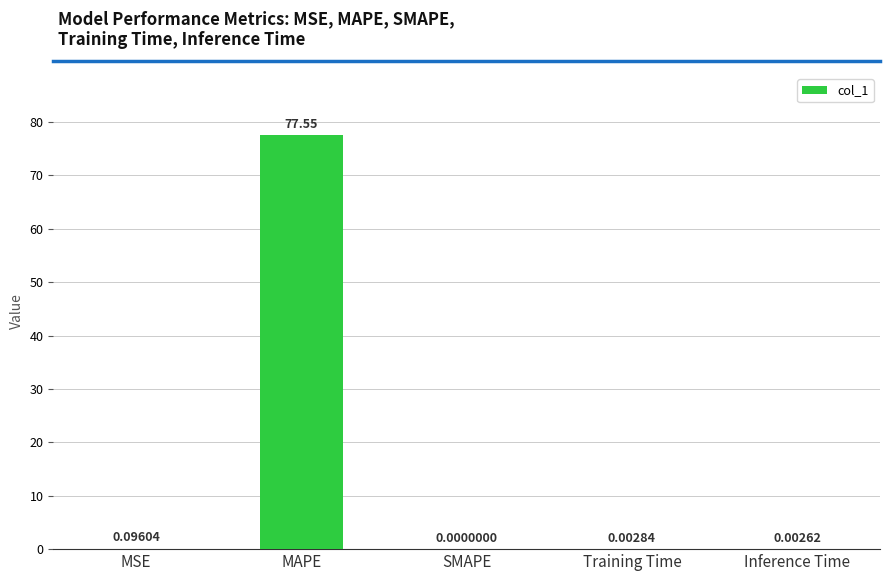

What is the difference between the values at MAPE and SMAPE?

77.5